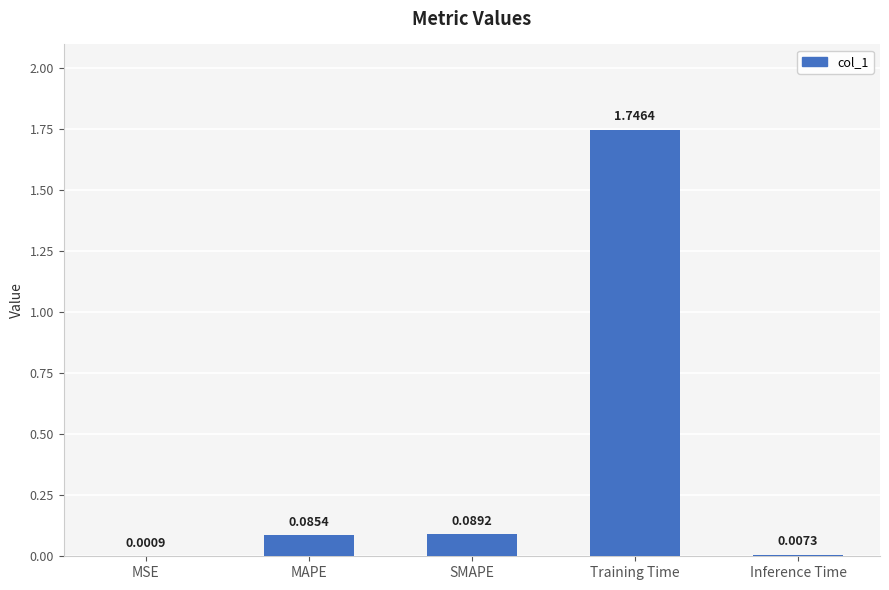

At which category does the chart reach its peak across all series?

Training Time